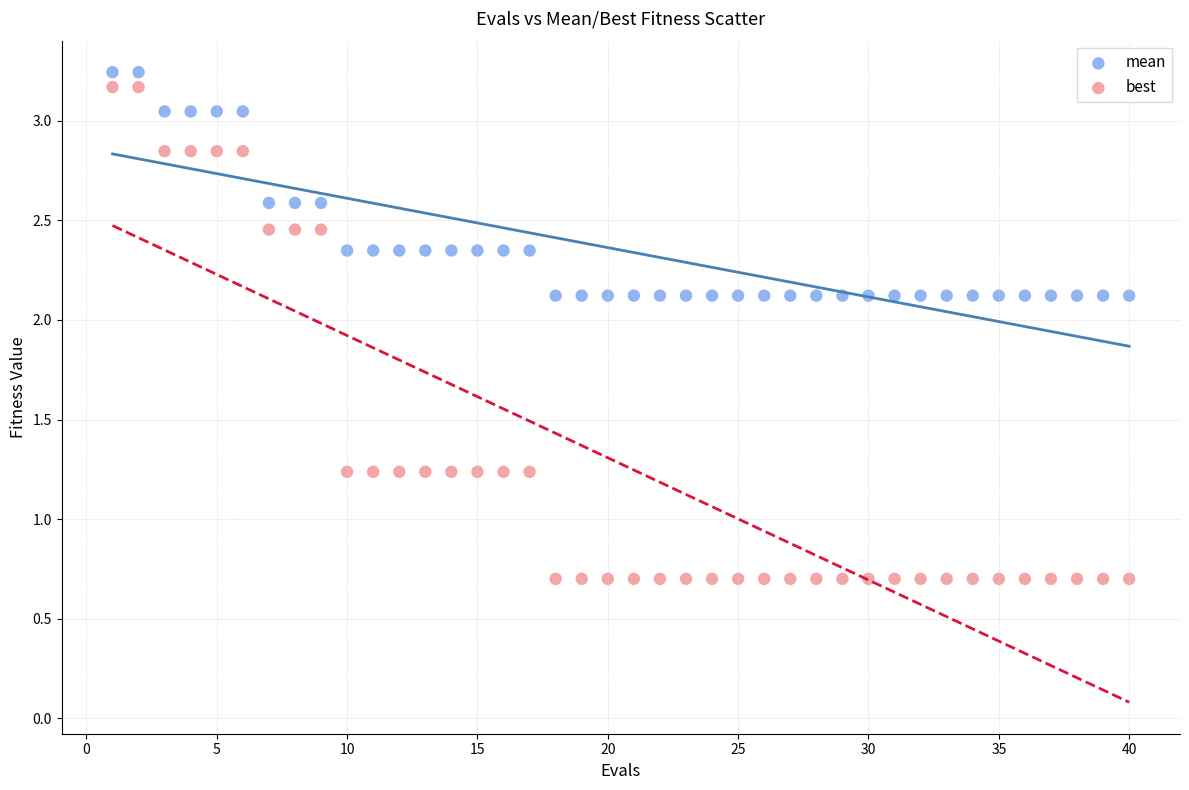

Which series reaches the minimum Y coordinate?

best